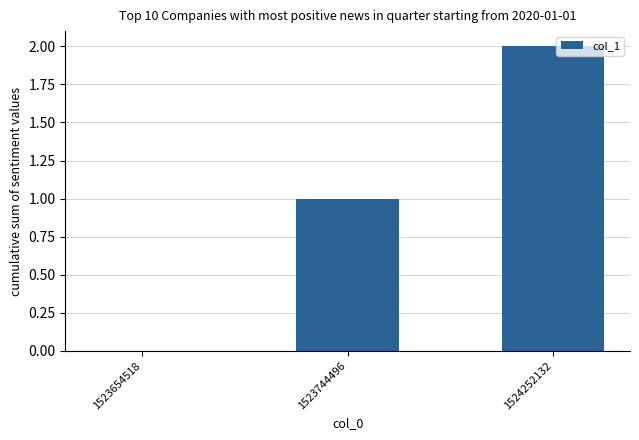

Between 1523654518 and 1523744496, which is larger?

1523744496